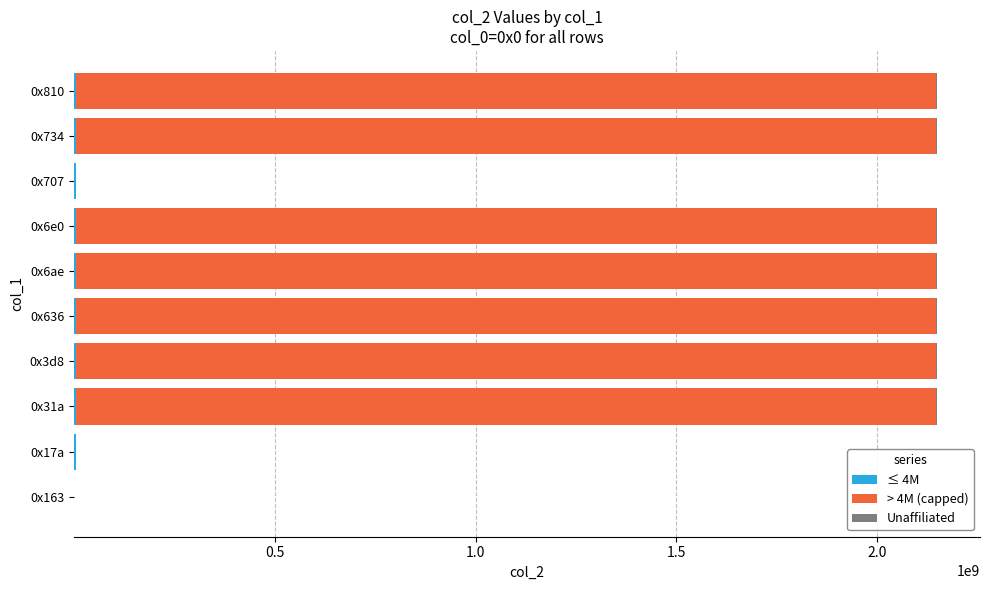

What is the sum of all ≤ 4M values?

34411417